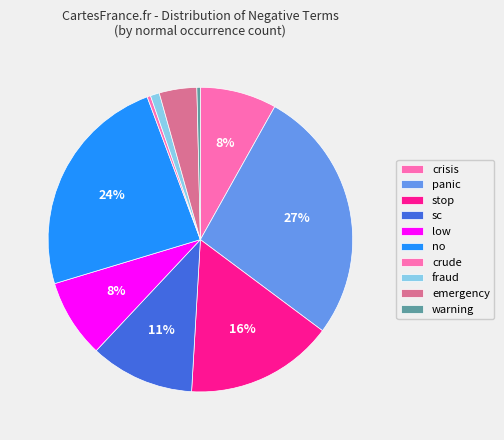

What is the smallest slice in the pie chart?

crude